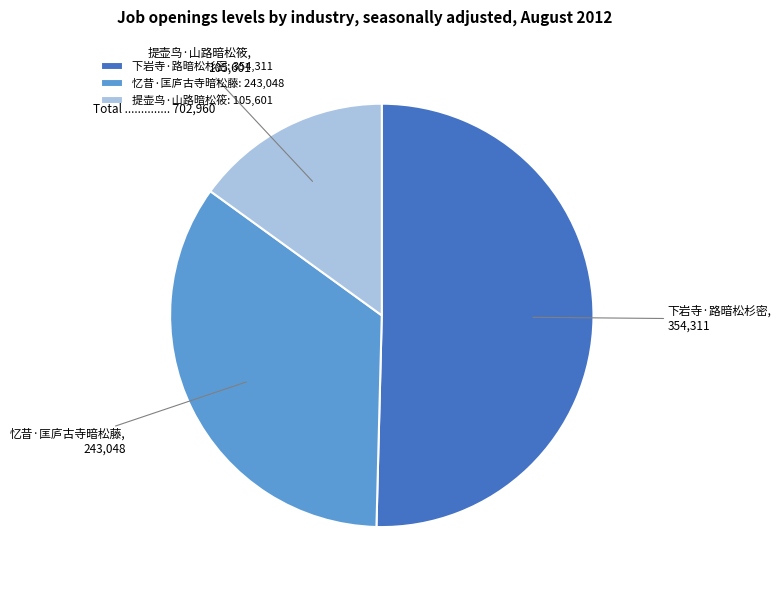

What is the majority slice?

下岩寺·路暗松杉密